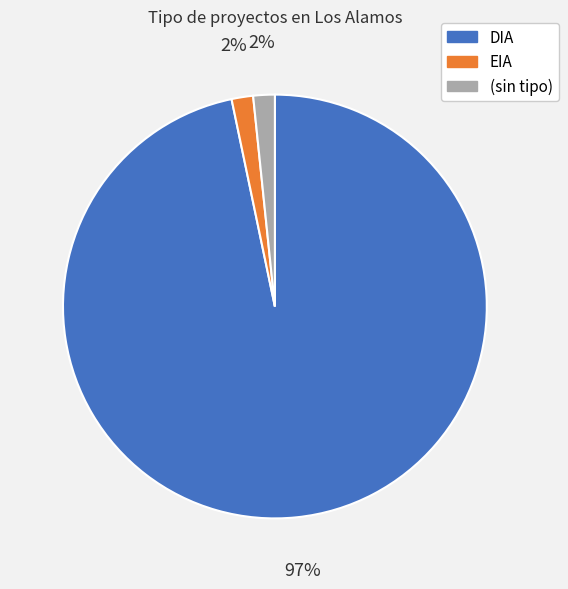

Is there any slice that represents more than half of the pie?

Yes